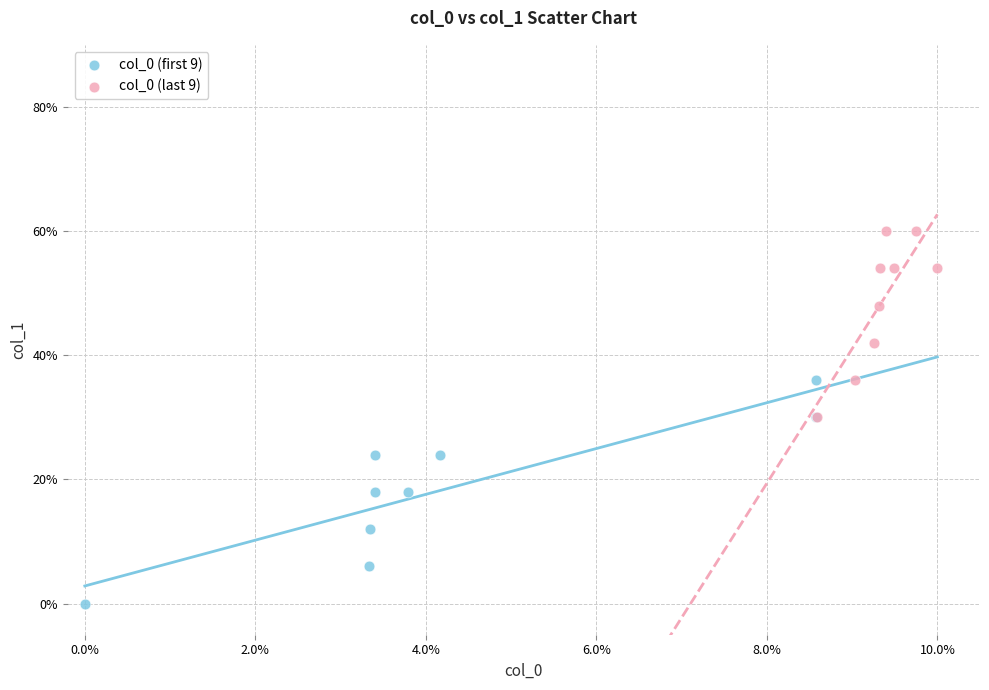

Which series contains the lowest Y value?

col_0 (first 9)